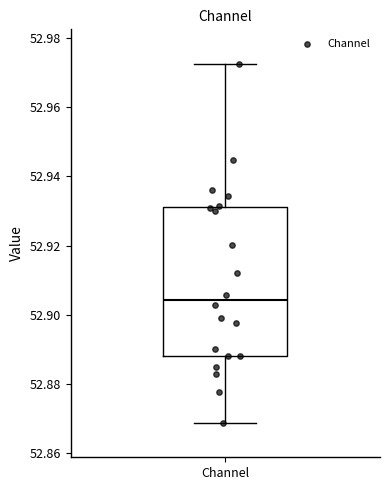

Where does the upper whisker of the box for Channel end on the y-axis? The values are not printed on the chart, so give them approximately, as read against the axis.

52.972